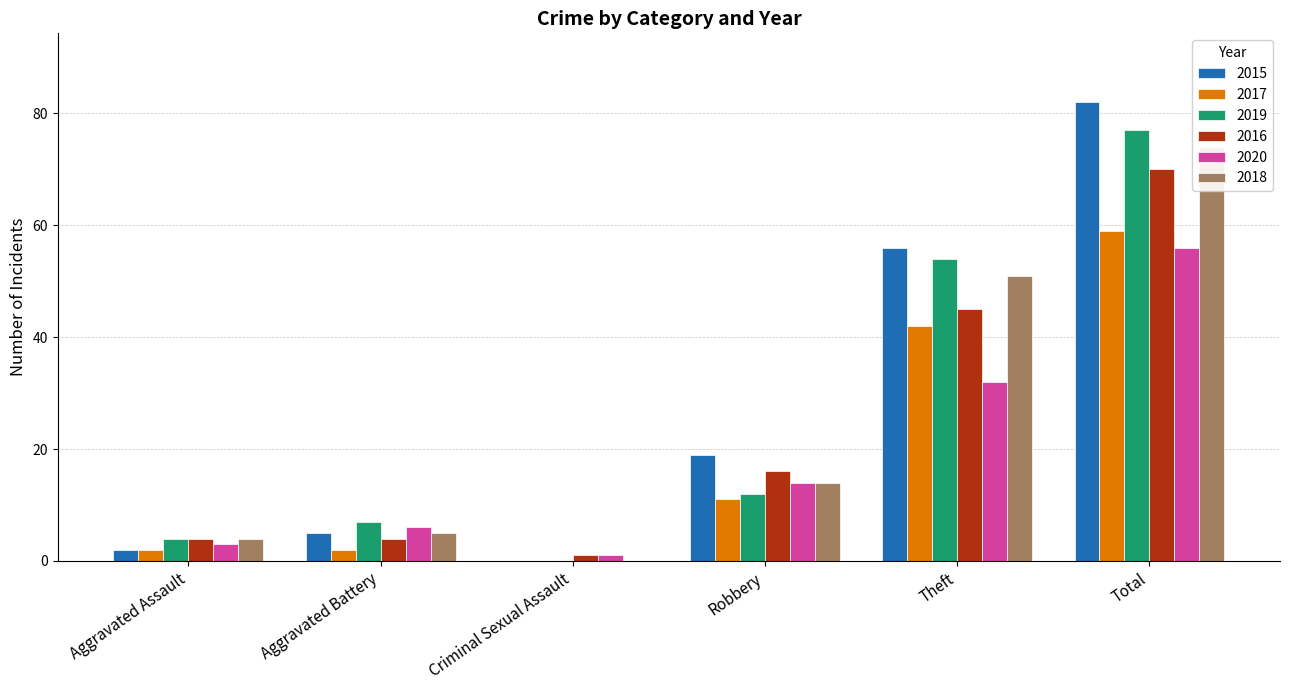

What is the minimum value for 2016?

1